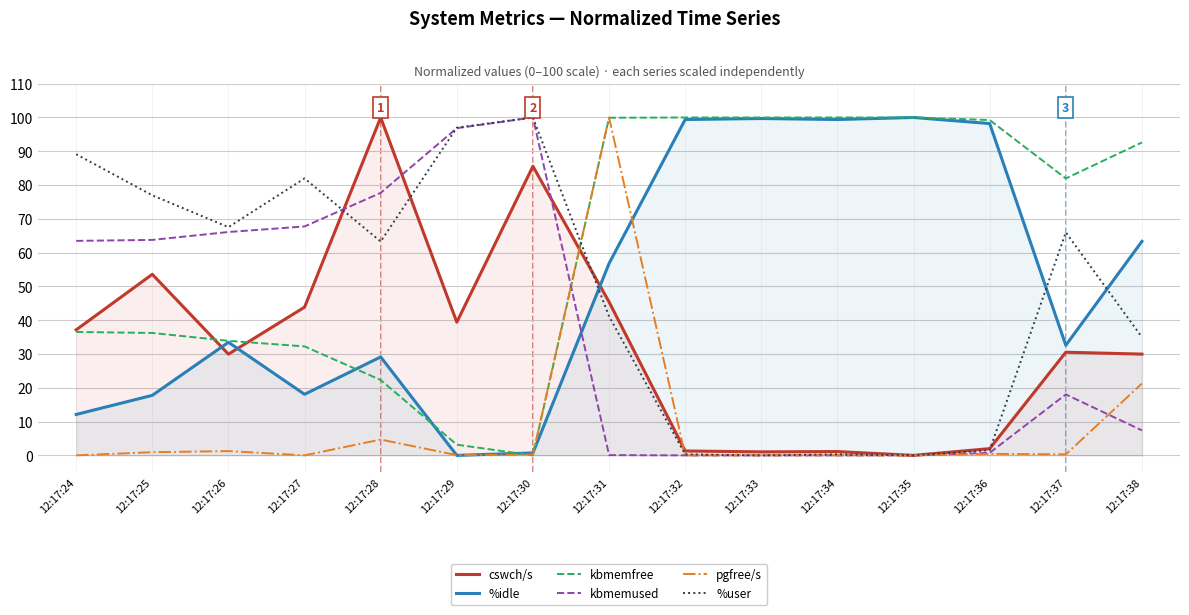

Reading left to right, extract all data points from this chart.

cswch/s: 12:17:24=37.2	12:17:25=53.6	12:17:26=30.0	12:17:27=43.9	12:17:28=100.0	12:17:29=39.4	12:17:30=85.6	12:17:31=45.4	12:17:32=1.3	12:17:33=1.0	12:17:34=1.1	12:17:35=0.0	12:17:36=2.0	12:17:37=30.5	12:17:38=30.0
%idle: 12:17:24=12.1	12:17:25=17.8	12:17:26=33.5	12:17:27=18.1	12:17:28=29.1	12:17:29=0.0	12:17:30=0.7	12:17:31=56.8	12:17:32=99.4	12:17:33=99.7	12:17:34=99.4	12:17:35=100.0	12:17:36=98.2	12:17:37=32.6	12:17:38=63.3
kbmemfree: 12:17:24=36.5	12:17:25=36.2	12:17:26=33.9	12:17:27=32.3	12:17:28=22.3	12:17:29=3.2	12:17:30=0.0	12:17:31=99.9	12:17:32=100.0	12:17:33=100.0	12:17:34=100.0	12:17:35=100.0	12:17:36=99.2	12:17:37=82.0	12:17:38=92.6
kbmemused: 12:17:24=63.5	12:17:25=63.8	12:17:26=66.1	12:17:27=67.7	12:17:28=77.7	12:17:29=96.8	12:17:30=100.0	12:17:31=0.1	12:17:32=0.0	12:17:33=0.0	12:17:34=0.0	12:17:35=0.0	12:17:36=0.8	12:17:37=18.0	12:17:38=7.4
pgfree/s: 12:17:24=0.0	12:17:25=0.9	12:17:26=1.3	12:17:27=0.0	12:17:28=4.7	12:17:29=0.1	12:17:30=0.2	12:17:31=100.0	12:17:32=0.0	12:17:33=0.0	12:17:34=0.0	12:17:35=0.0	12:17:36=0.4	12:17:37=0.3	12:17:38=21.3
%user: 12:17:24=89.1	12:17:25=77.0	12:17:26=67.5	12:17:27=82.0	12:17:28=63.3	12:17:29=97.0	12:17:30=100.0	12:17:31=41.1	12:17:32=0.3	12:17:33=0.0	12:17:34=0.3	12:17:35=0.0	12:17:36=1.5	12:17:37=66.0	12:17:38=35.0